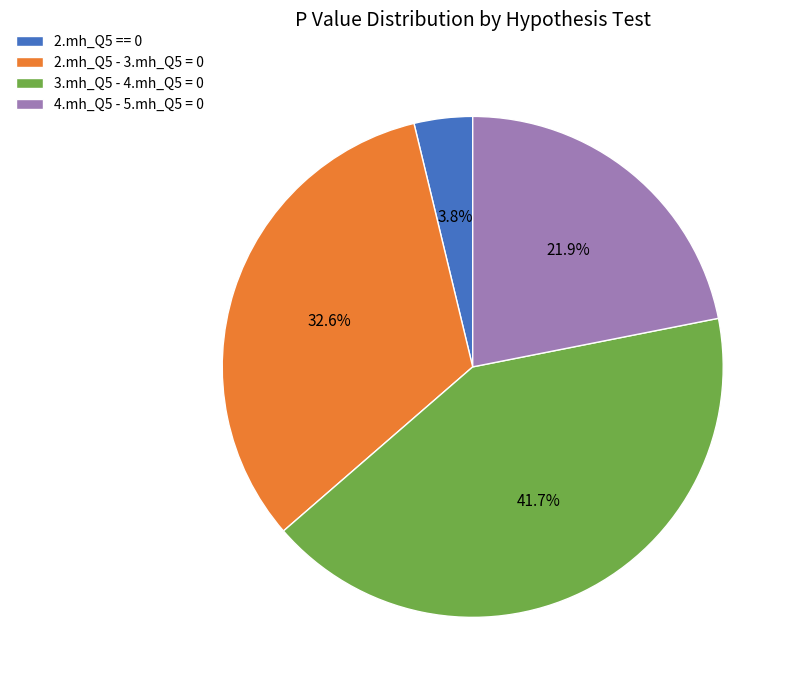

Does 2.mh_Q5 == 0 represent more than half of the total?

No